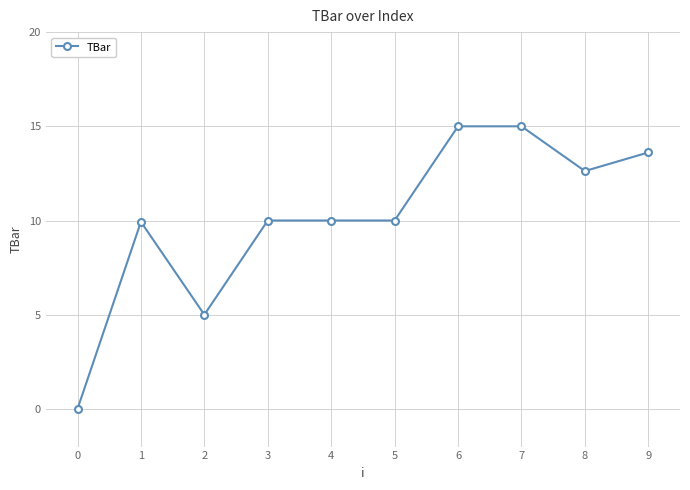

What is the difference between the maximum and minimum values?

15.0